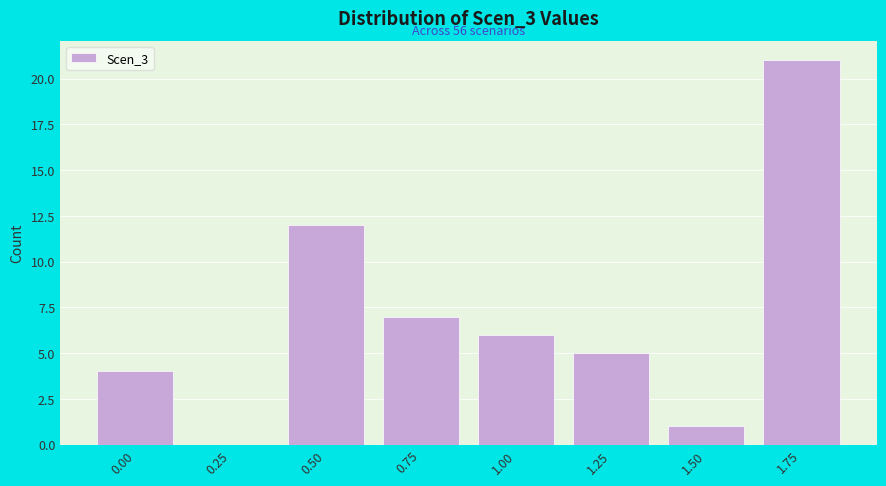

Reading right to left, transcribe all the data shown in this chart.

1.75=21	1.50=1	1.25=5	1.00=6	0.75=7	0.50=12	0.25=0	0.00=4